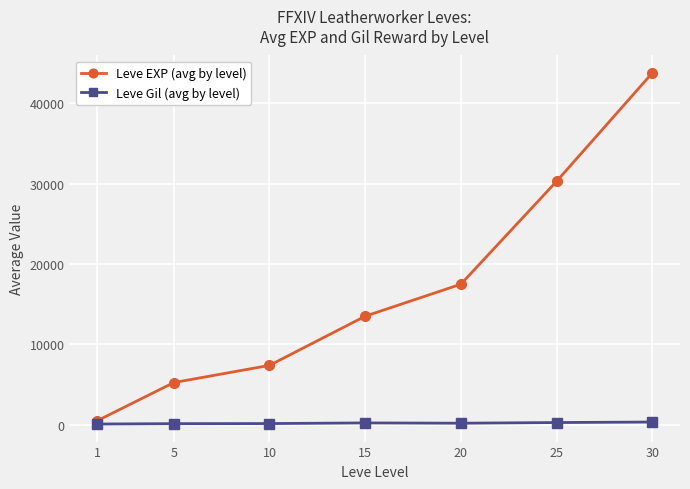

Read the Leve Gil (avg by level) value at 10.

170.7